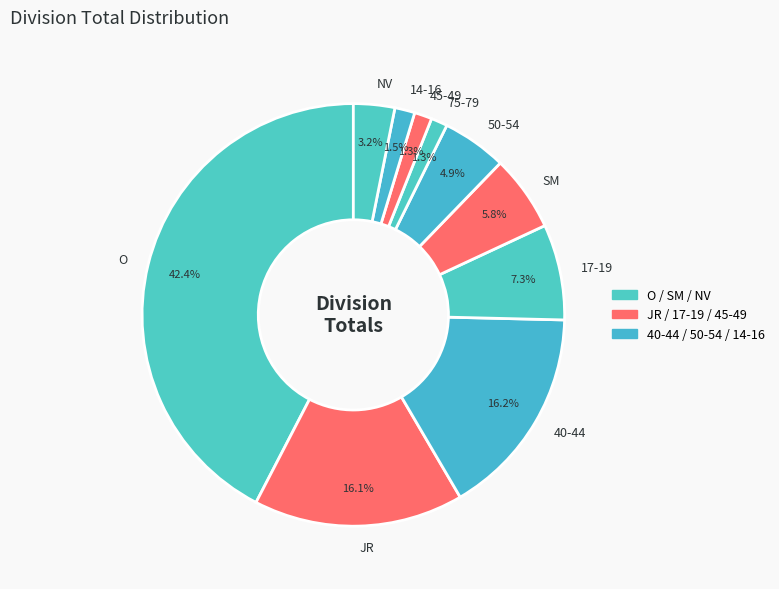

How many slices are in this pie chart?

10